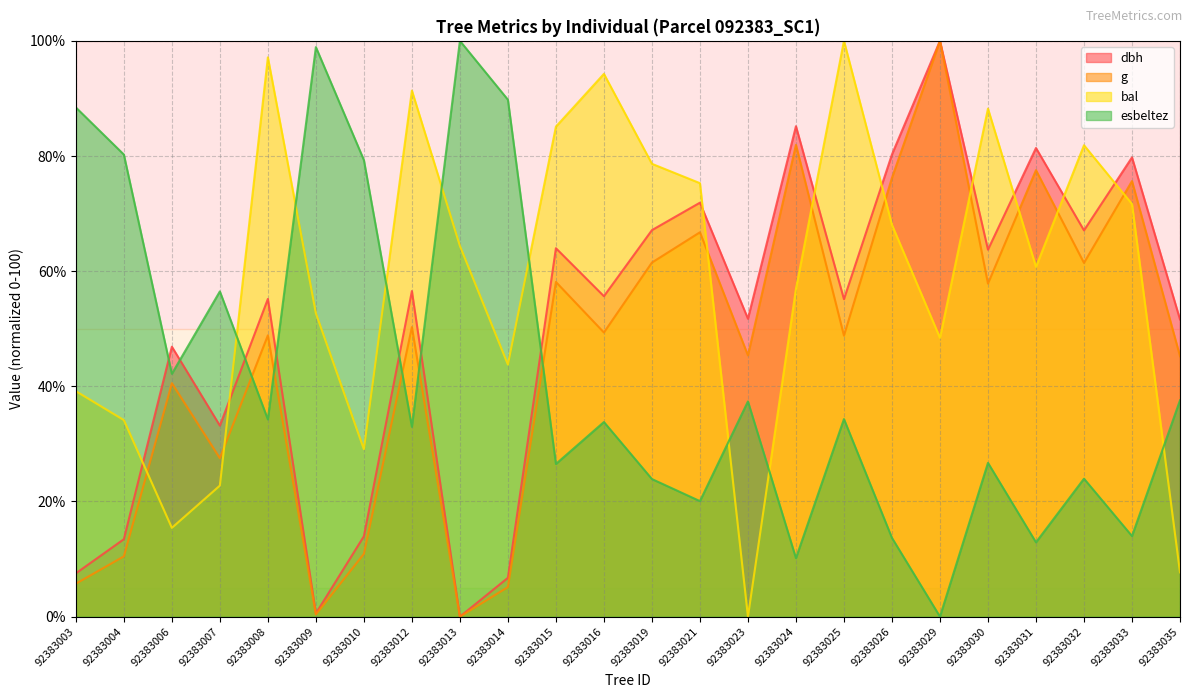

Which category has the lowest value across all series?

92383013